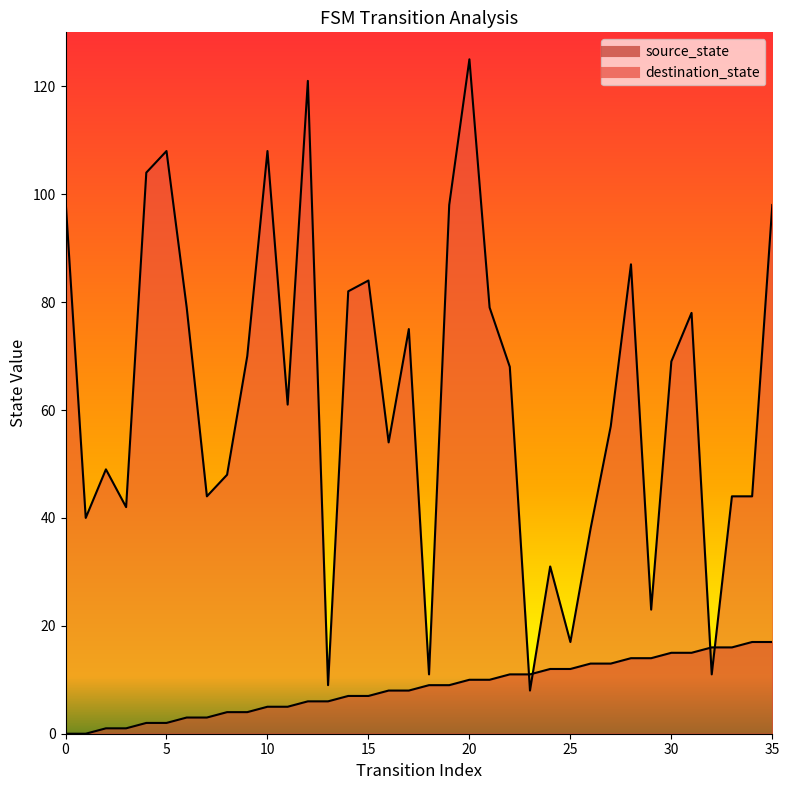

How many intersections are there between source_state and destination_state?

4